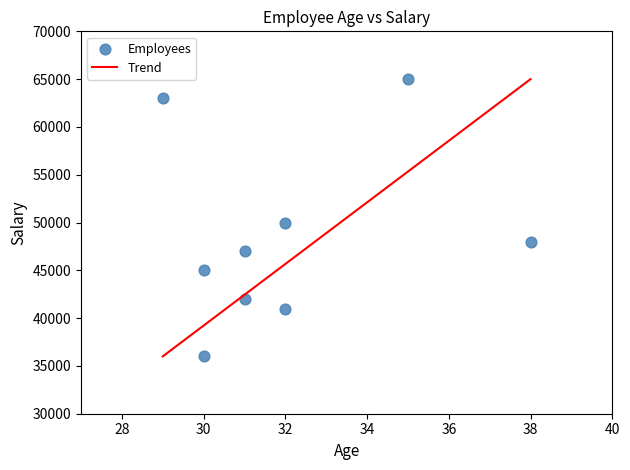

What is the range of X values (max minus min)?

9